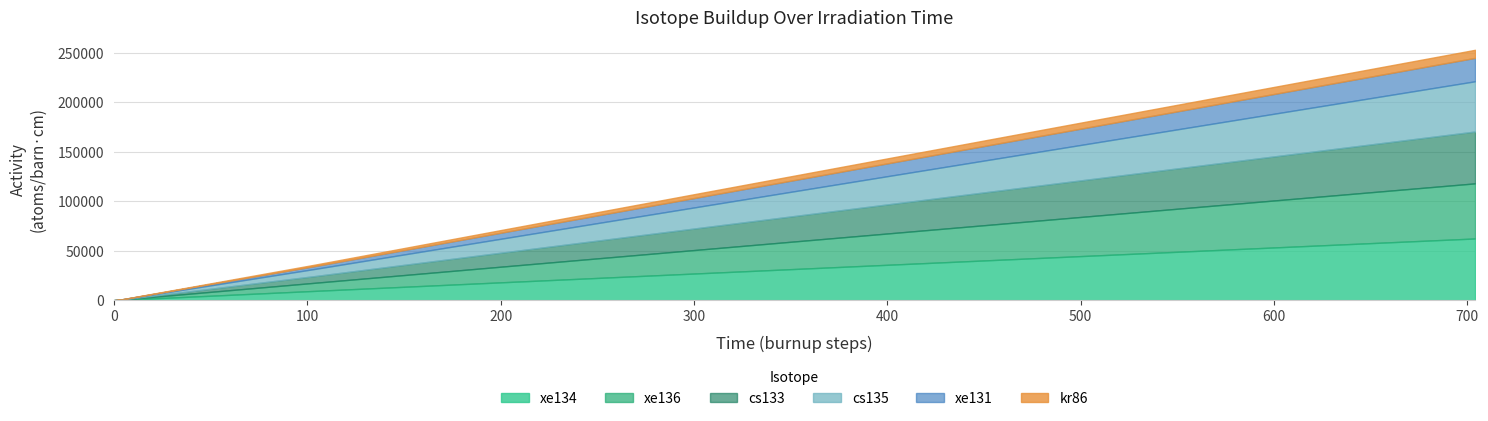

Between 704 and 204, which is larger?

704